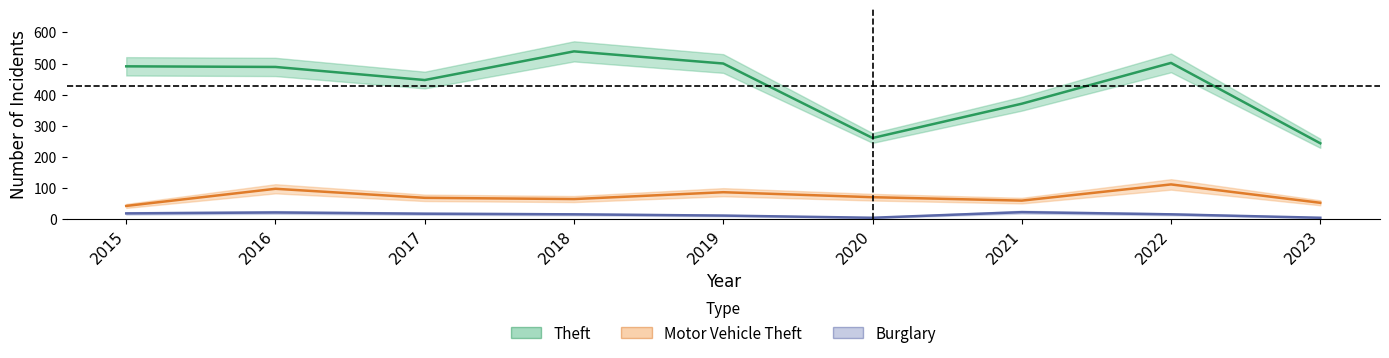

True or false: Motor Vehicle Theft and Theft intersect in this chart.

False